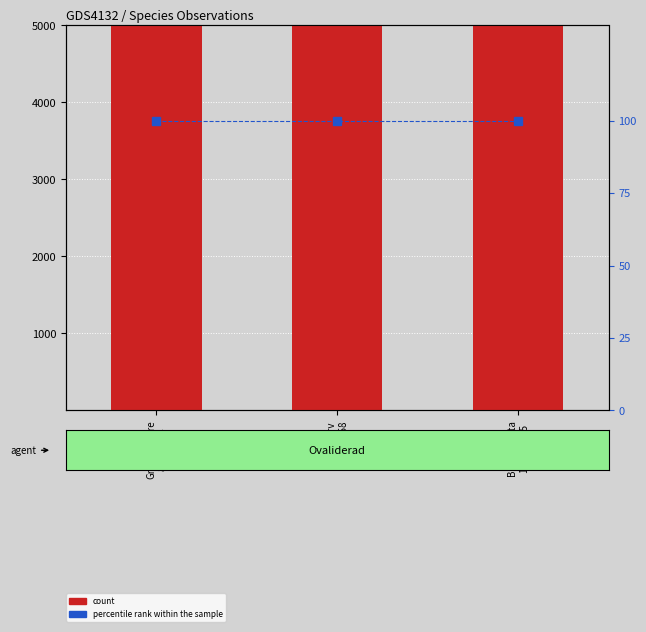

At which category does the chart reach its minimum across all series?

Grönsångare
86725354